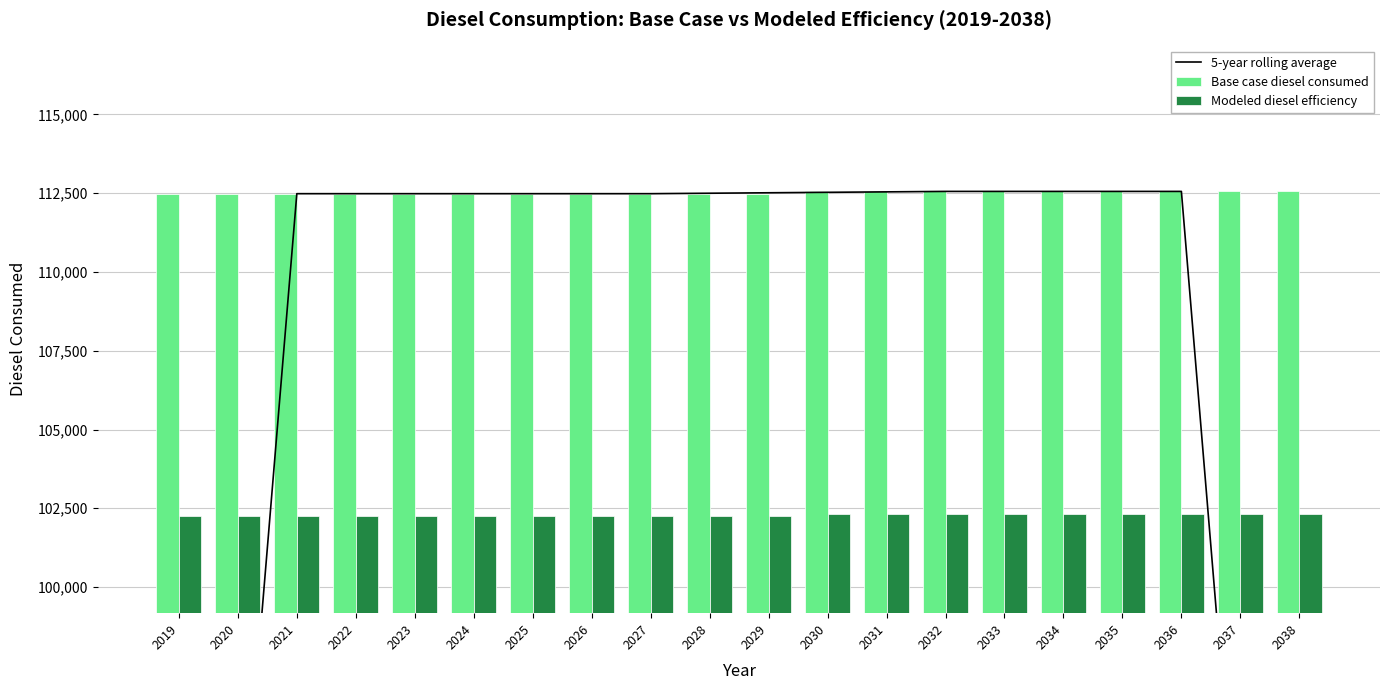

Are the bars horizontal?

No